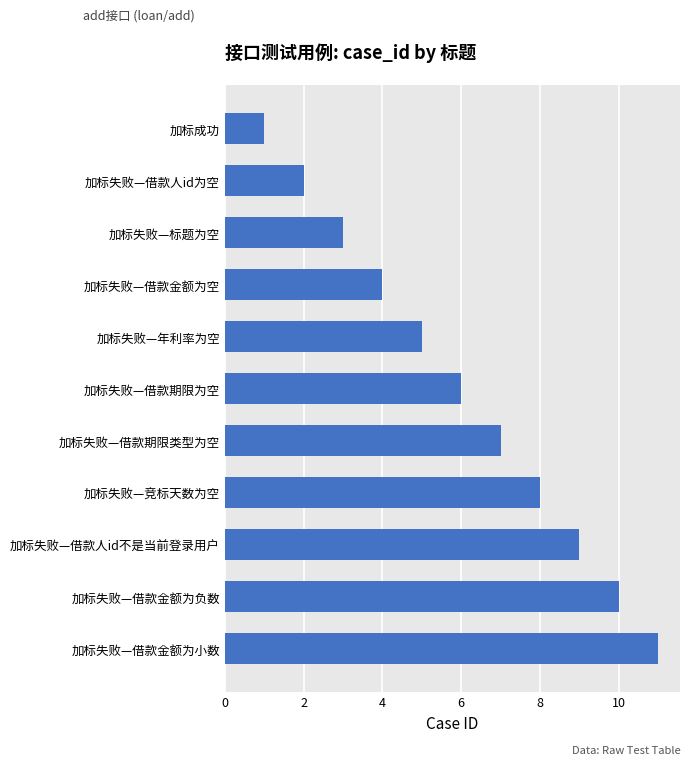

Are the bars grouped side by side (vs. stacked)?

No